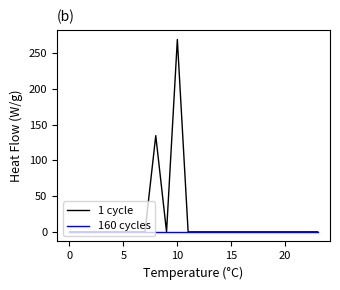

At how many categories does at least one series exceed 147?

1